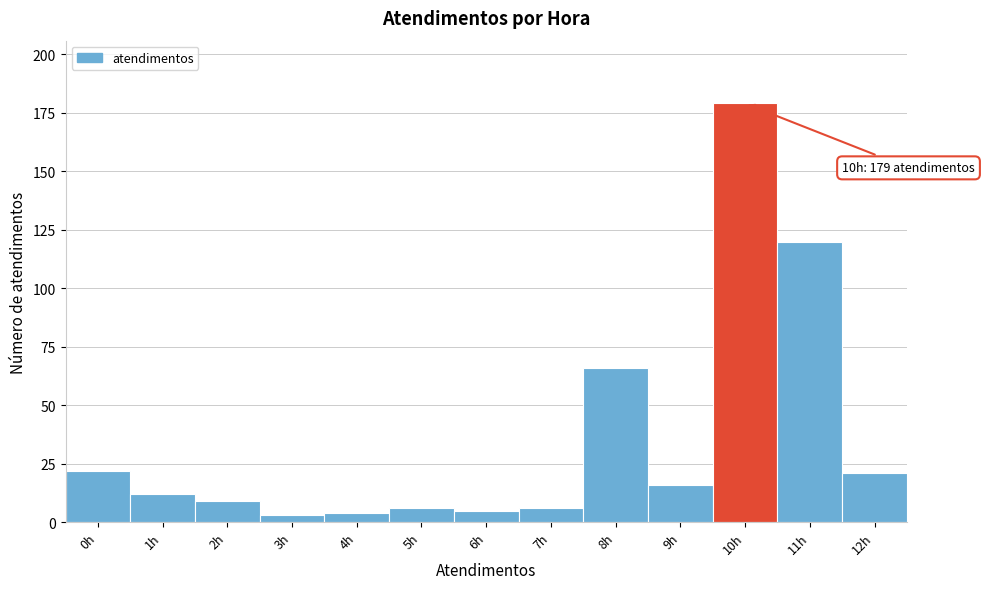

Which range on the x-axis has the tallest bar?

9.5 to 10.5